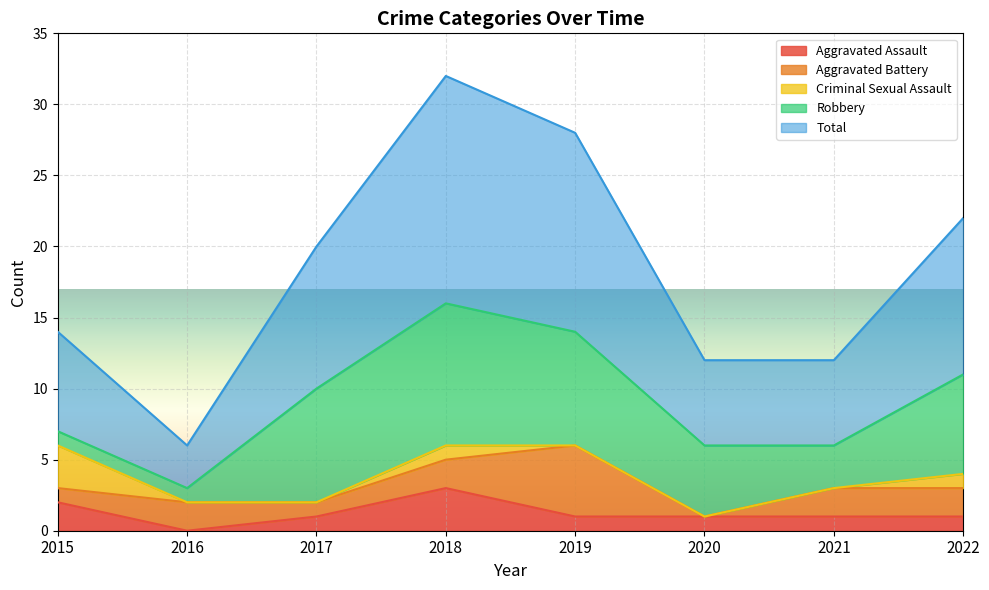

Which series has the largest range (max minus min)?

Total